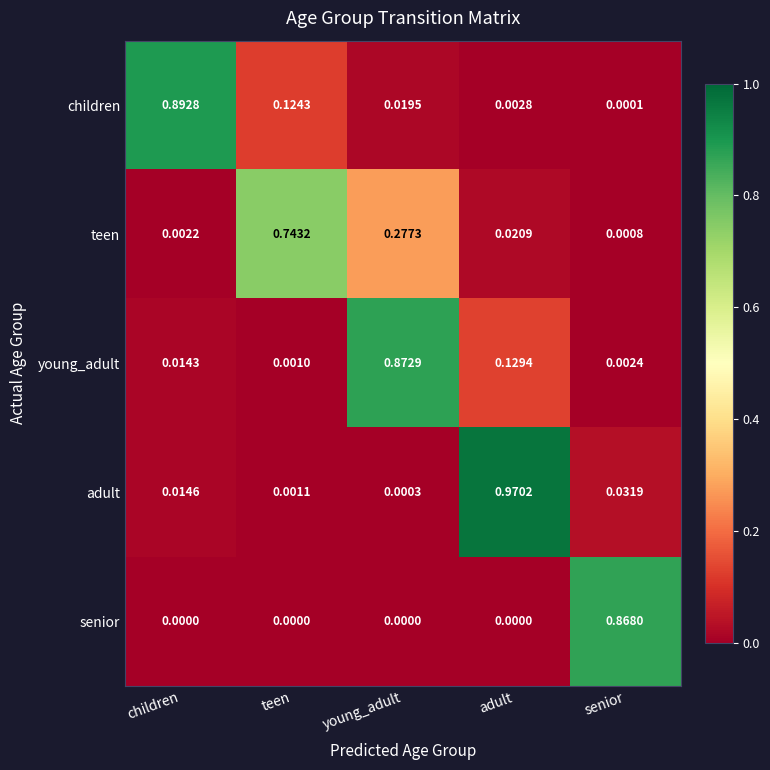

Rank the categories by adult value from highest to lowest.

adult, senior, children, teen, young_adult